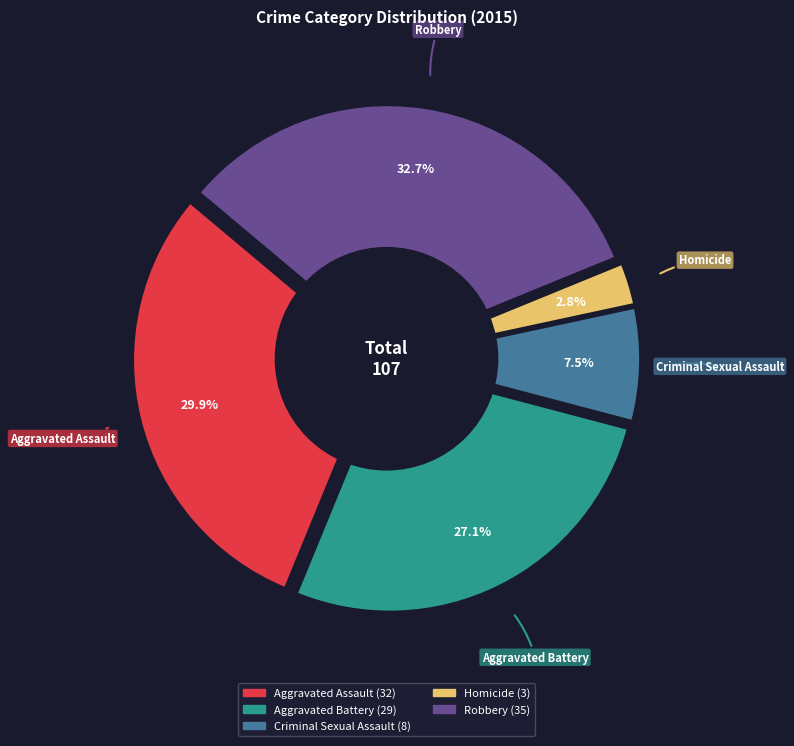

The Aggravated Assault slice represents 30% of the pie. True or false?

True